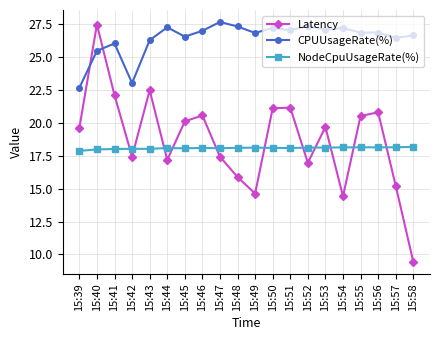

Rank the series by their maximum value, from highest to lowest.

CPUUsageRate(%), Latency, NodeCpuUsageRate(%)